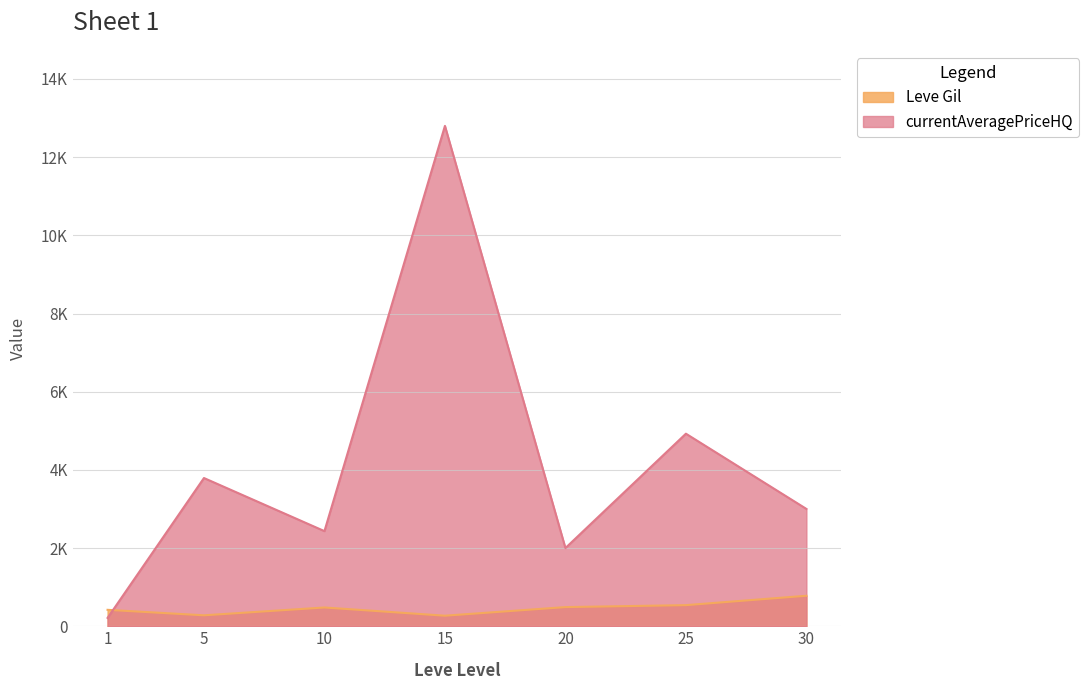

What is the lowest value of the Leve Gil series?

270.0